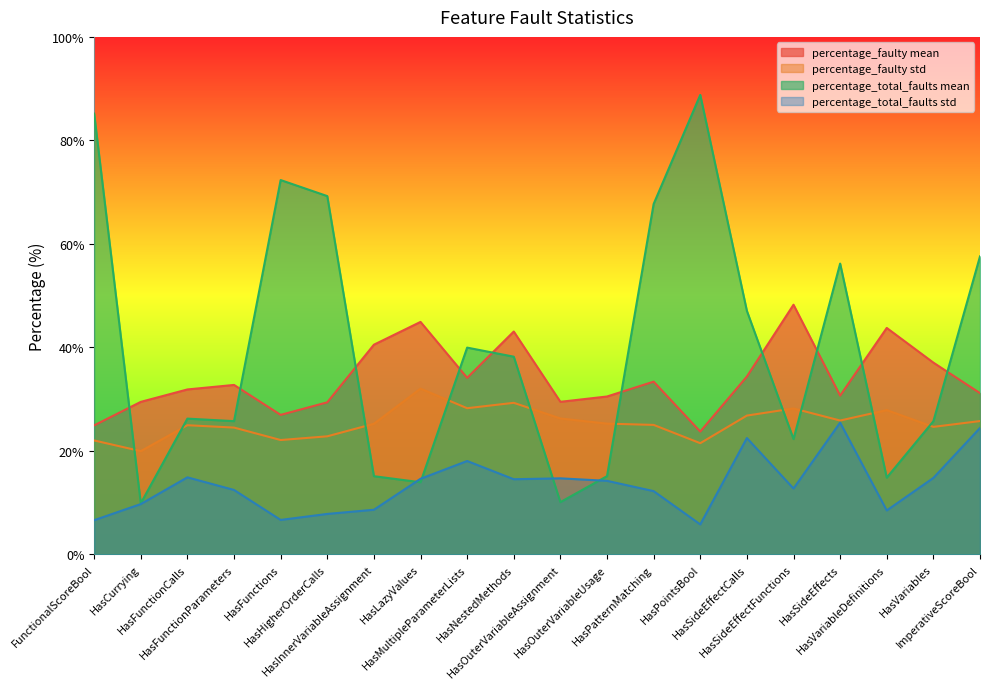

Which series changed the most between HasPatternMatching and ImperativeScoreBool?

percentage_total_faults std